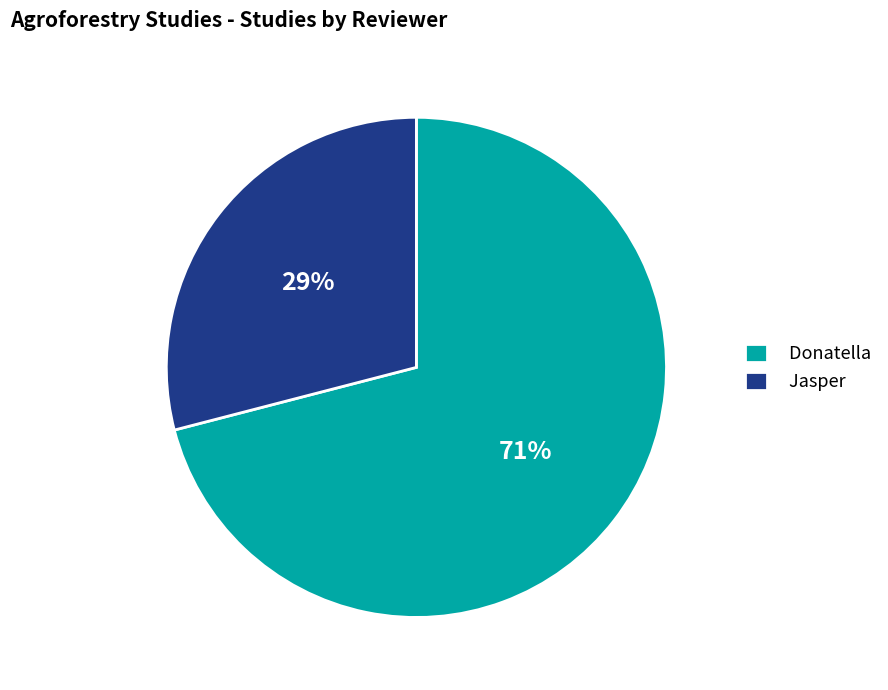

Count the number of slices in the pie.

2